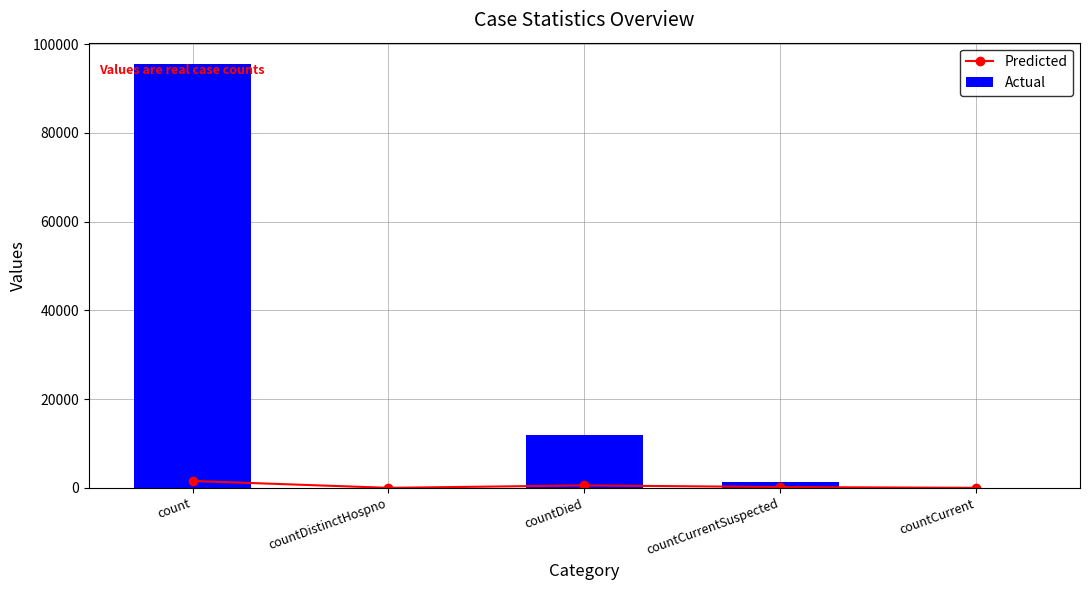

How many groups of bars are there?

5